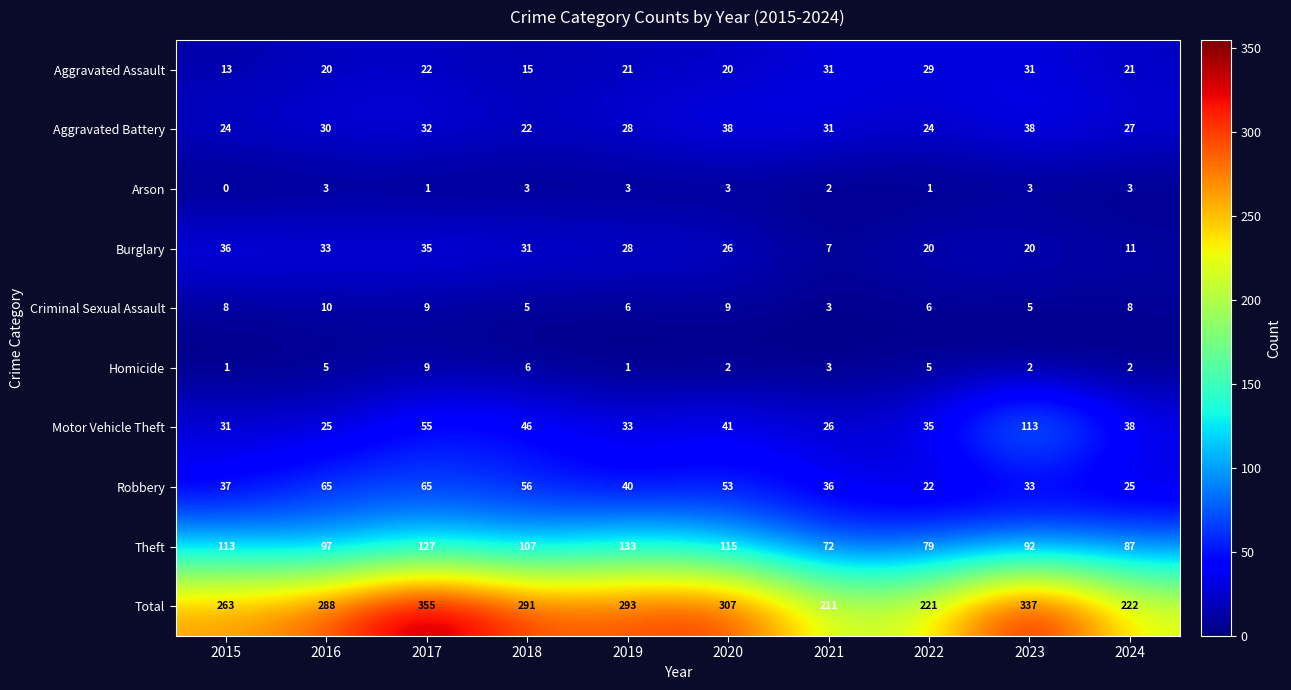

True or false: Burglary has a value of 57 at 2016.

False